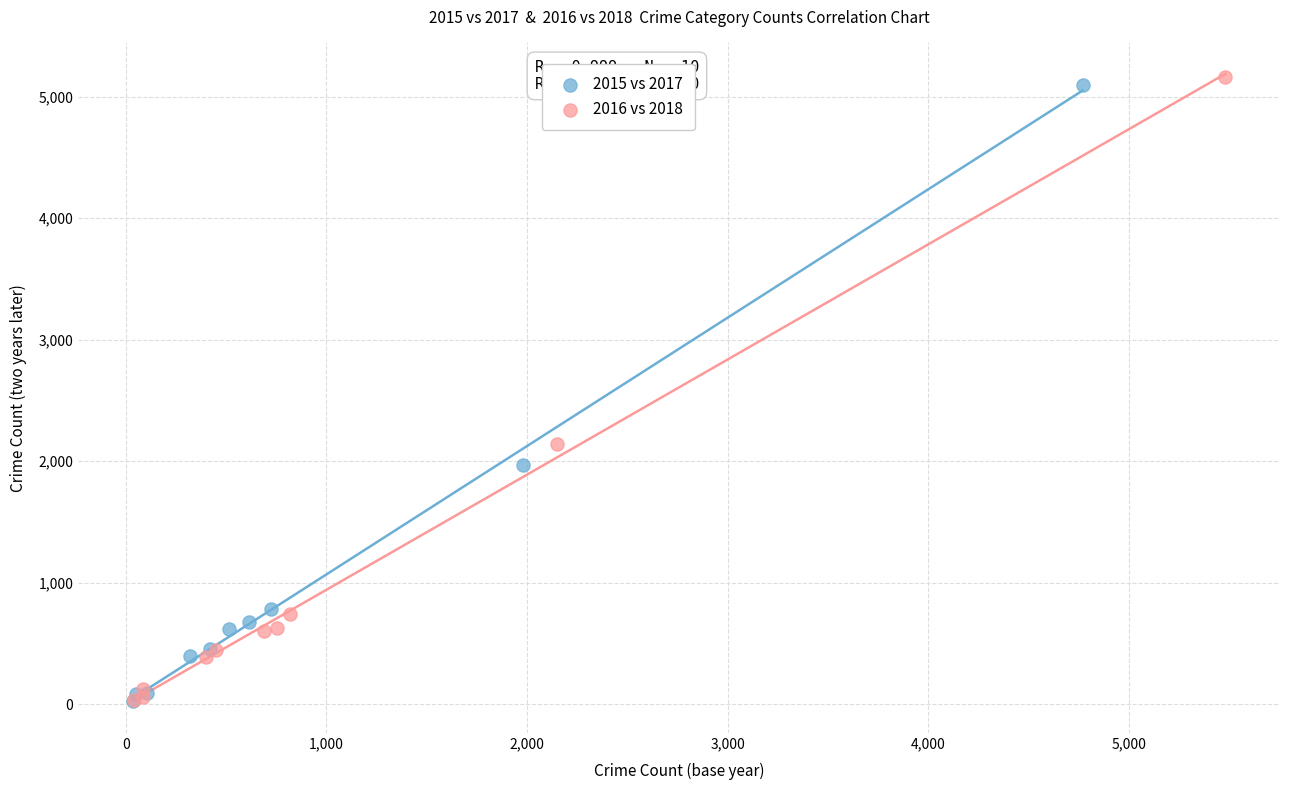

What are all the series names shown in the legend?

2015 vs 2017, 2016 vs 2018